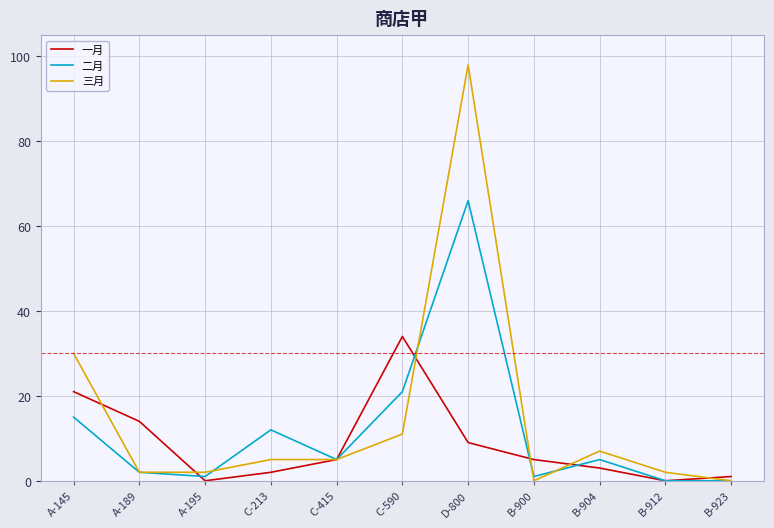

Between which two adjacent categories do 一月 and 三月 first intersect?

A-145 and A-189